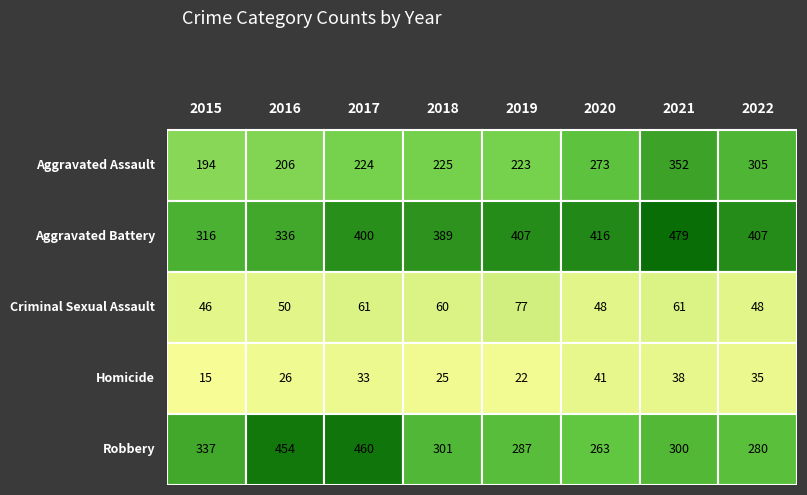

List the series in order of their peak value, lowest first.

Homicide, Criminal Sexual Assault, Aggravated Assault, Robbery, Aggravated Battery